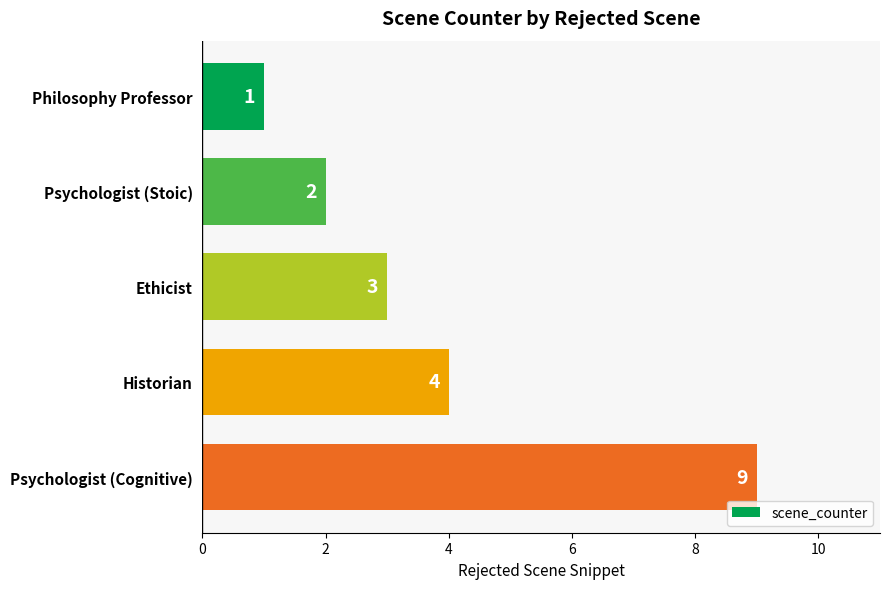

List the labels in order of value, largest first.

Psychologist (Cognitive), Historian, Ethicist, Psychologist (Stoic), Philosophy Professor